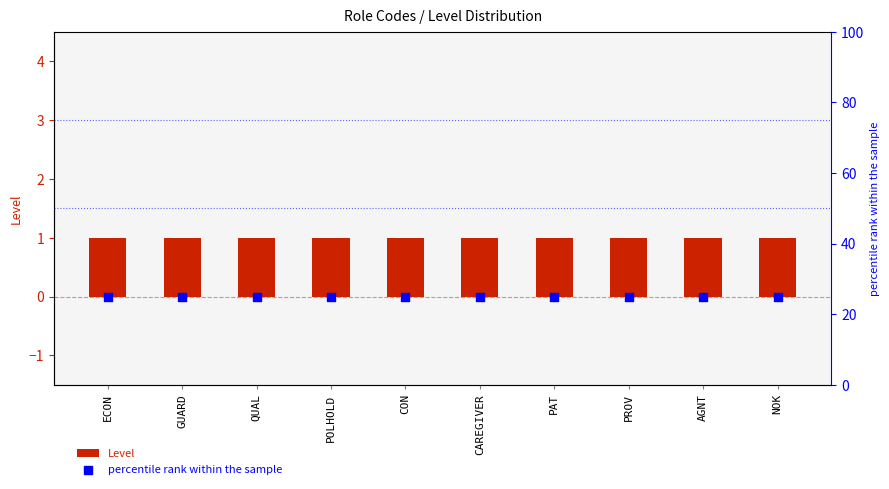

Which series reaches the minimum Y coordinate?

Level